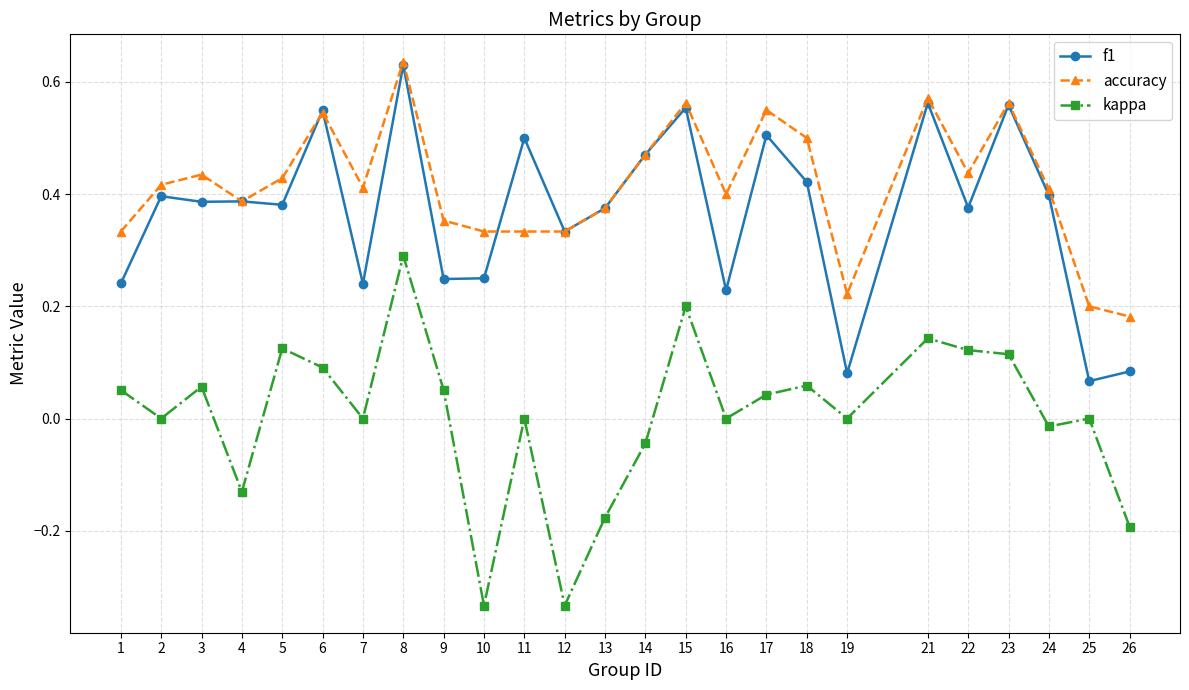

Is the value of f1 at 19 greater than the value of kappa at 1?

Yes